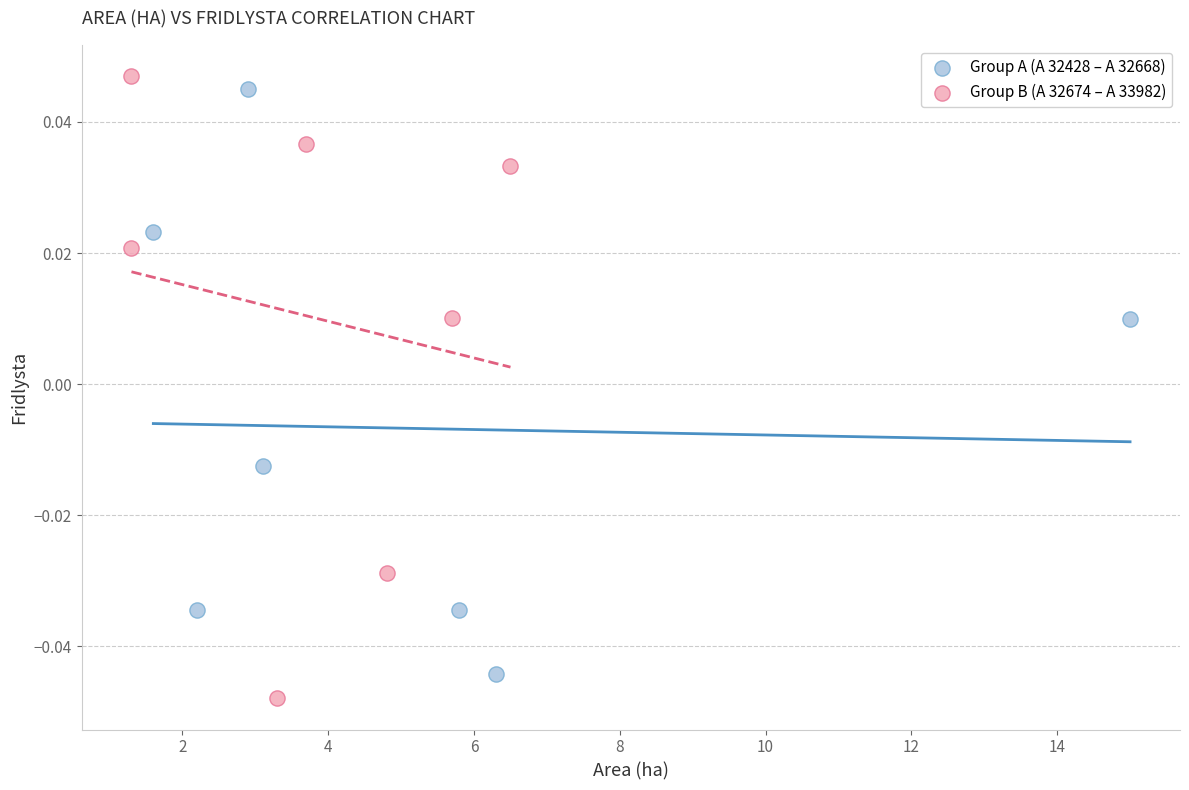

What are all the series names shown in the legend?

Group A (A 32428 – A 32668), Group B (A 32674 – A 33982)